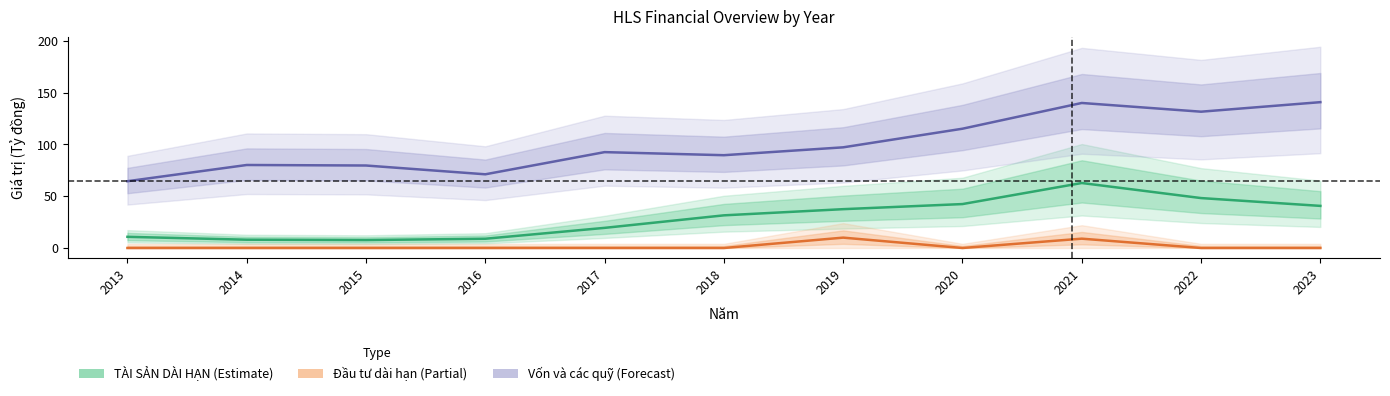

How many values in the TÀI SẢN DÀI HẠN series exceed 31?

6